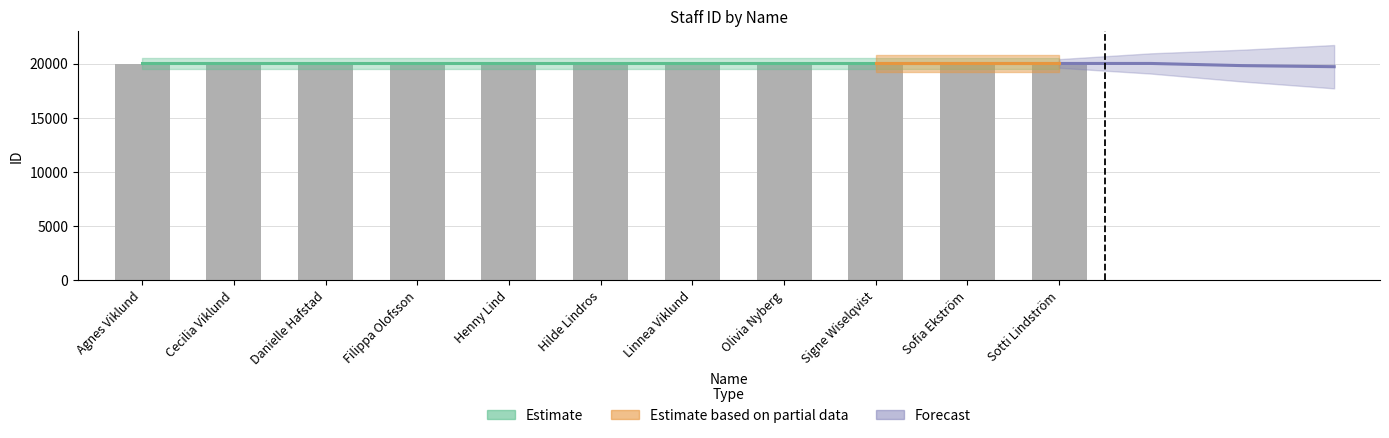

What is the approximate value at Hilde Lindros?

20006